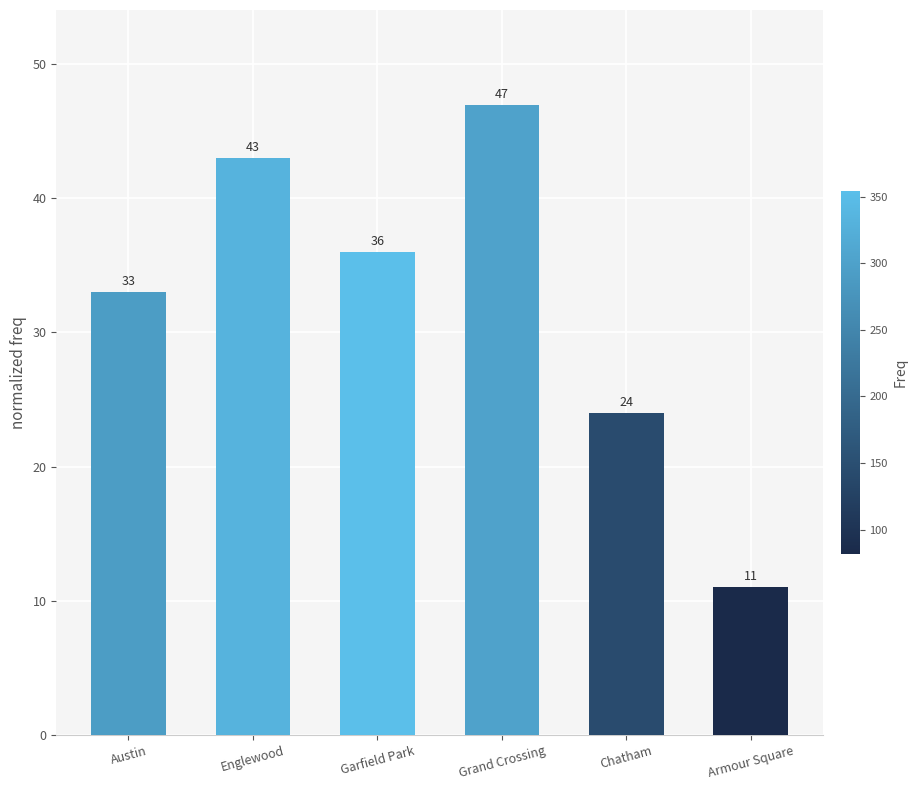

The value at Garfield Park is 36. True or false?

True